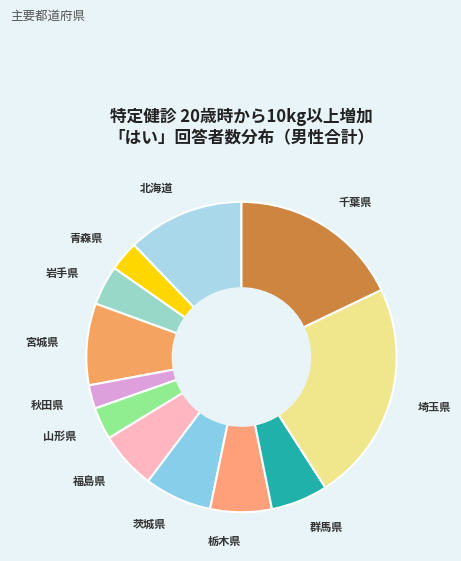

Count the number of slices in the pie.

12